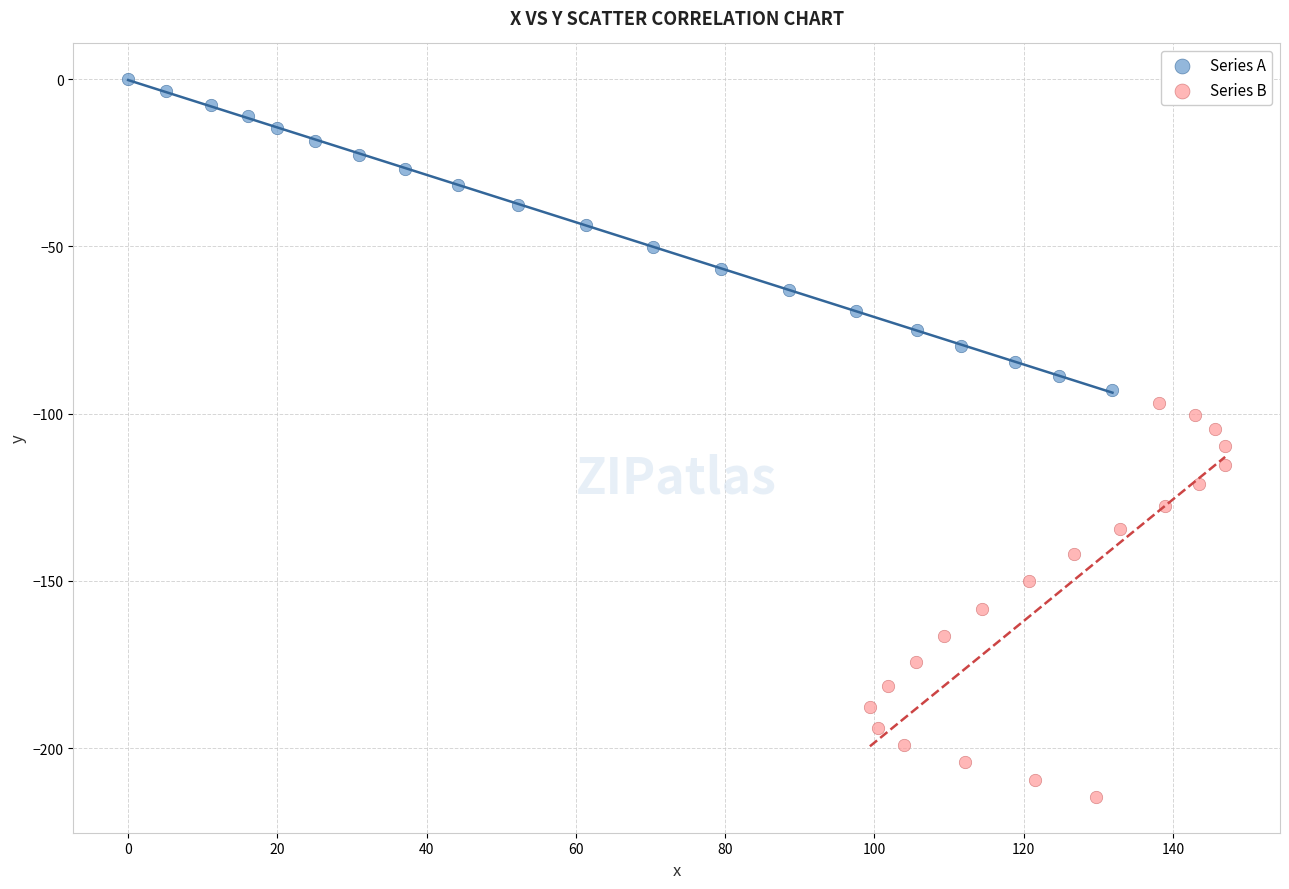

Which series reaches the minimum Y coordinate?

Series B